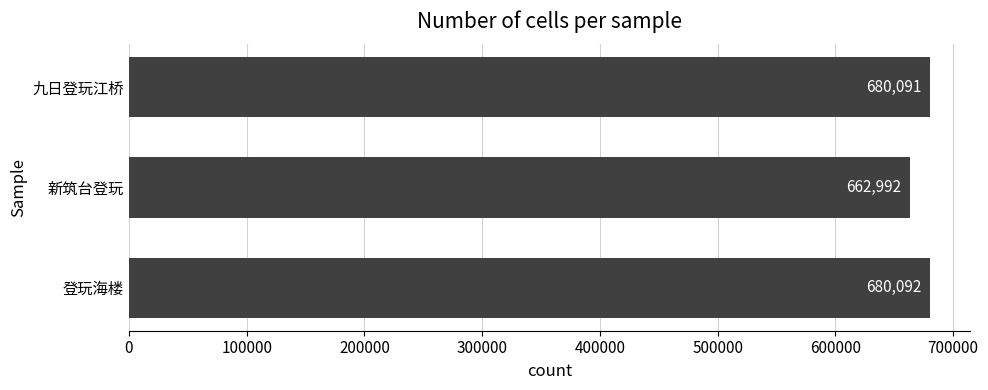

What is the ratio of the value at 新筑台登玩 to the value at 九日登玩江桥?

1.0